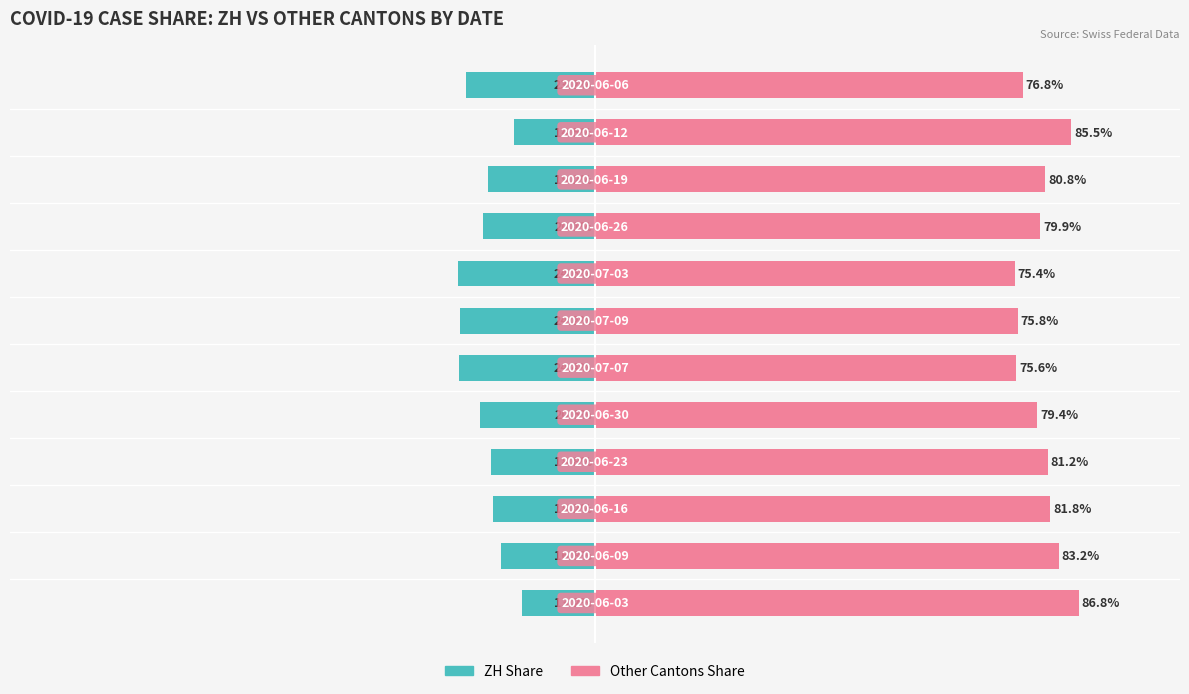

Which series has the largest range (max minus min)?

ZH Share